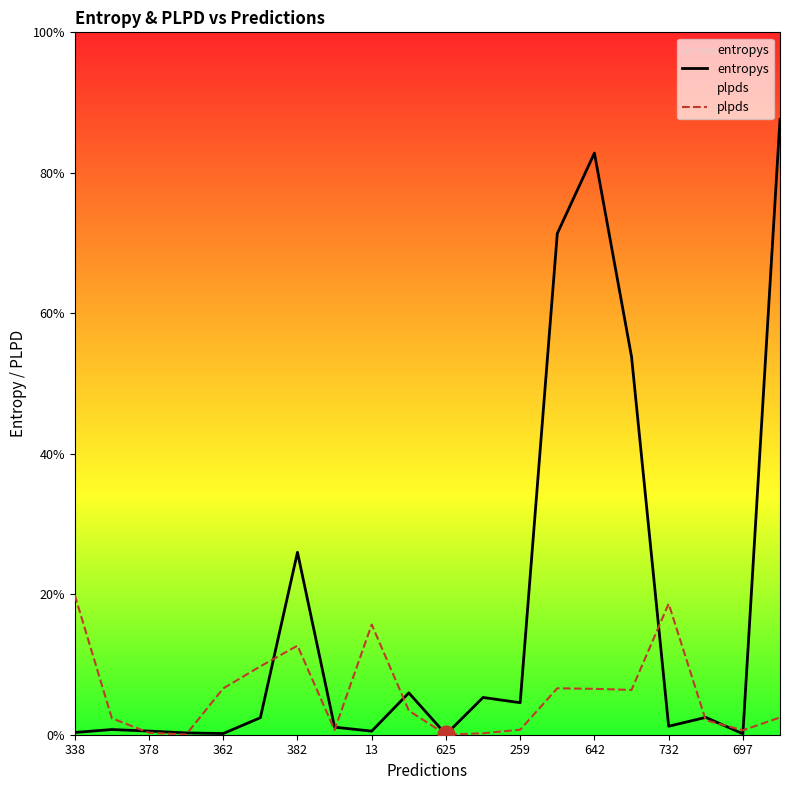

Rank the series at 625 from lowest to highest value.

plpds, entropys